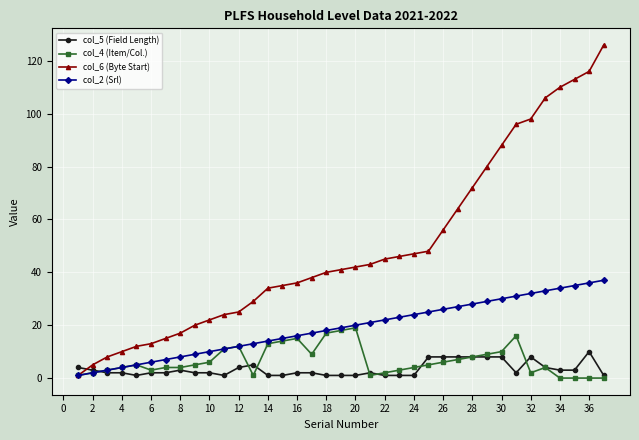

True or false: col_5 (Field Length) has more than 1 points higher than both neighbors.

True